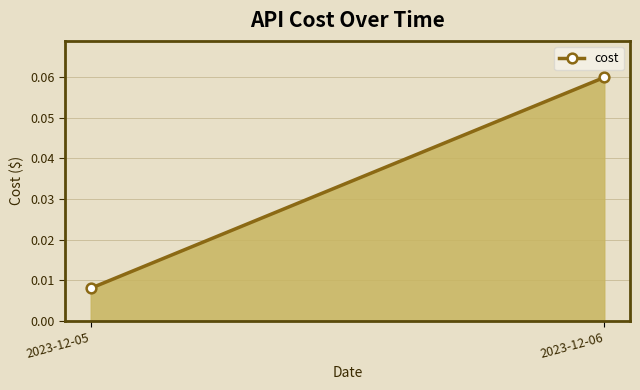

Is it true that the value at 2023-12-05 is 0.0?

True